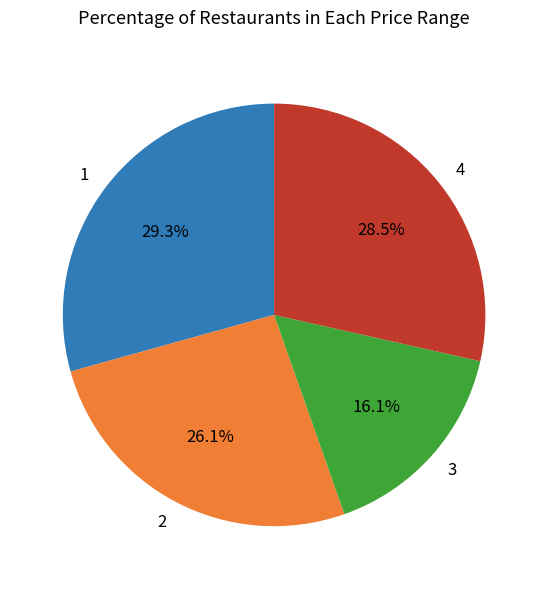

Combined, what portion of the pie is 4 and 3?

44.6%